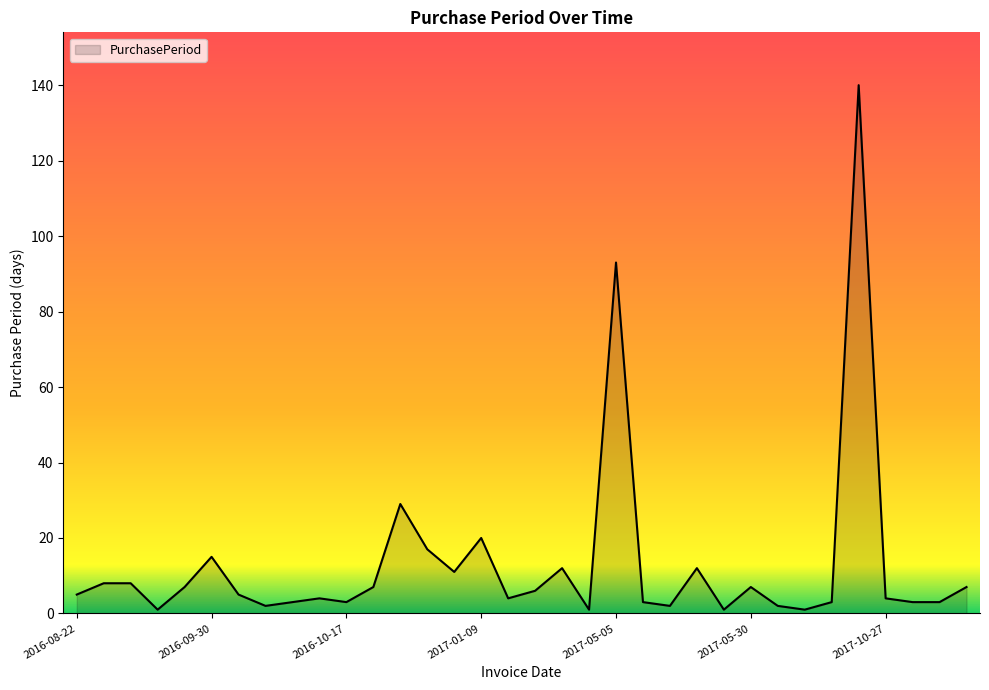

Does the chart have visible grid lines?

No